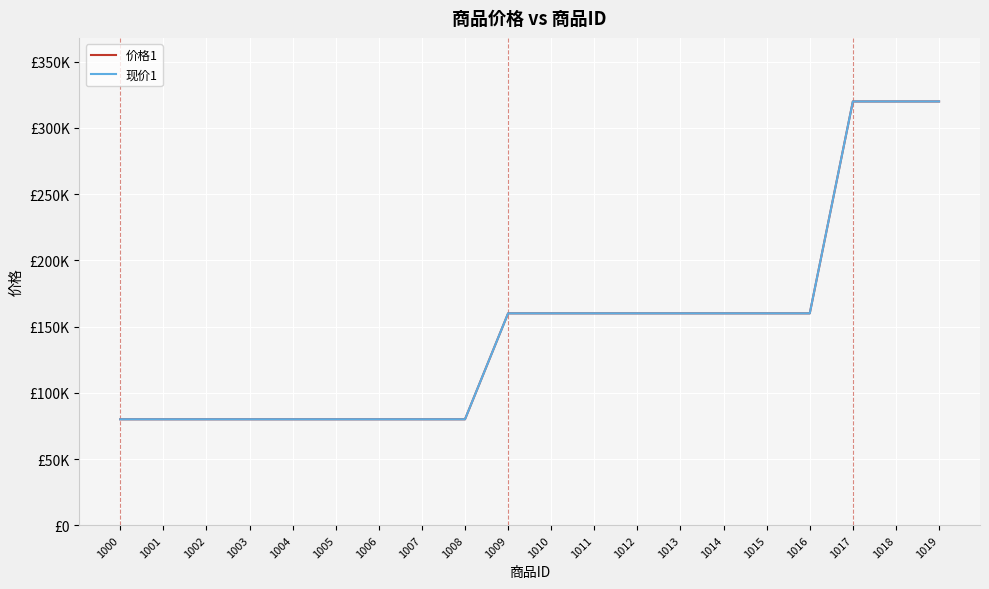

Does the chart display data point markers on the line(s)?

No